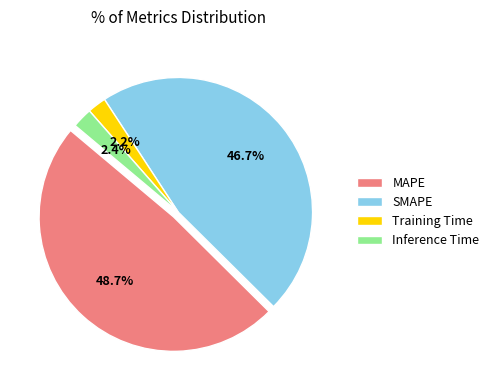

Rank the categories by value from lowest to highest.

Training Time, Inference Time, SMAPE, MAPE